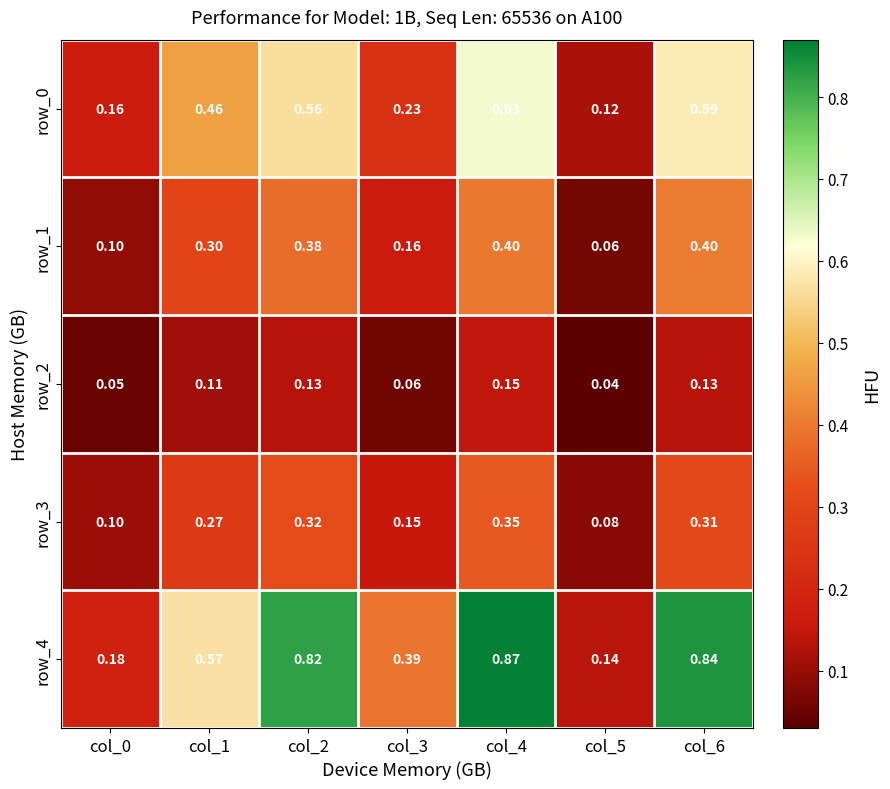

At which label is row_1 closest to 0?

col_5